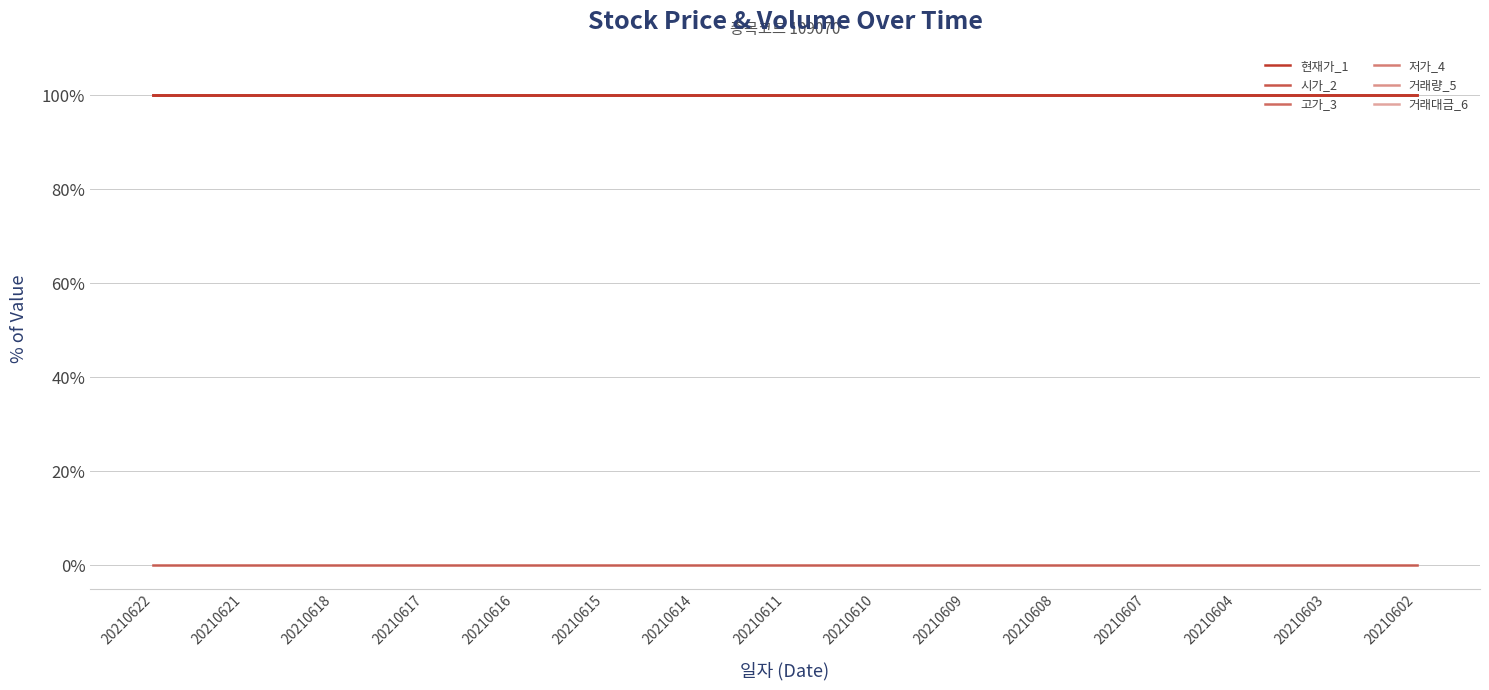

What is the sum of all 현재가_1 values?

1500